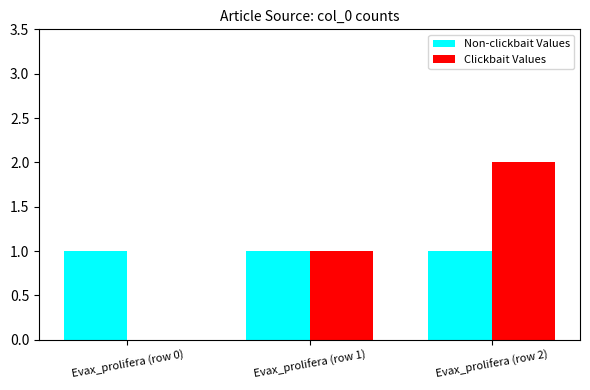

The Non-clickbait Values series shows 1 at Evax_prolifera (row 1). True or false?

True